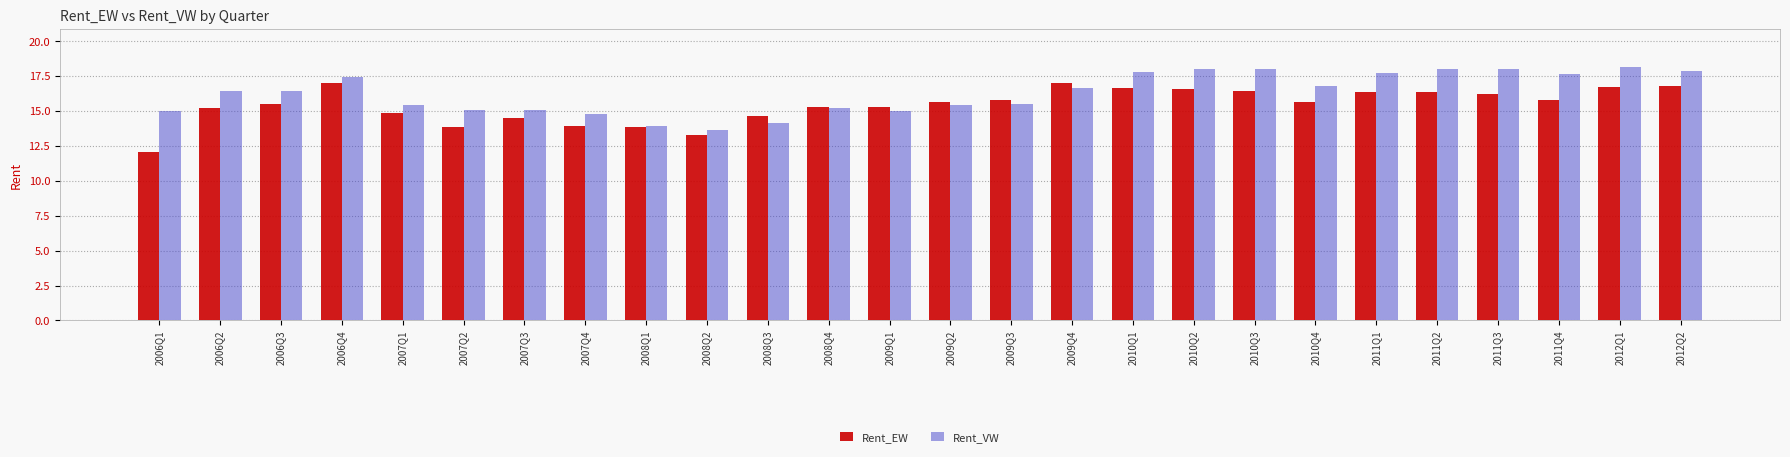

Which series has the largest total across all categories?

Rent_VW